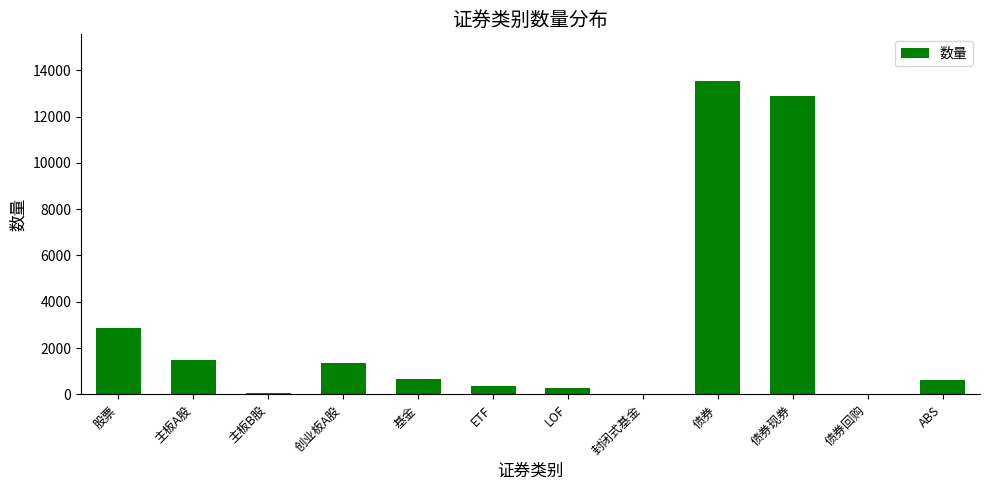

What value does the data have at 创业板A股?

1339